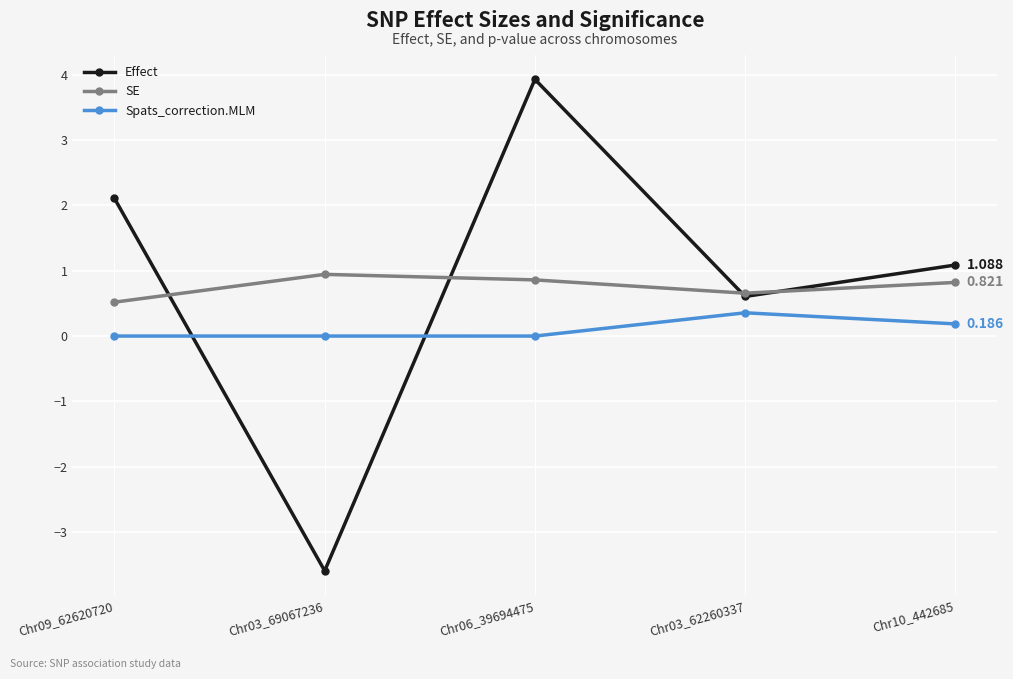

At which category is the sum across all series the highest?

Chr06_39694475